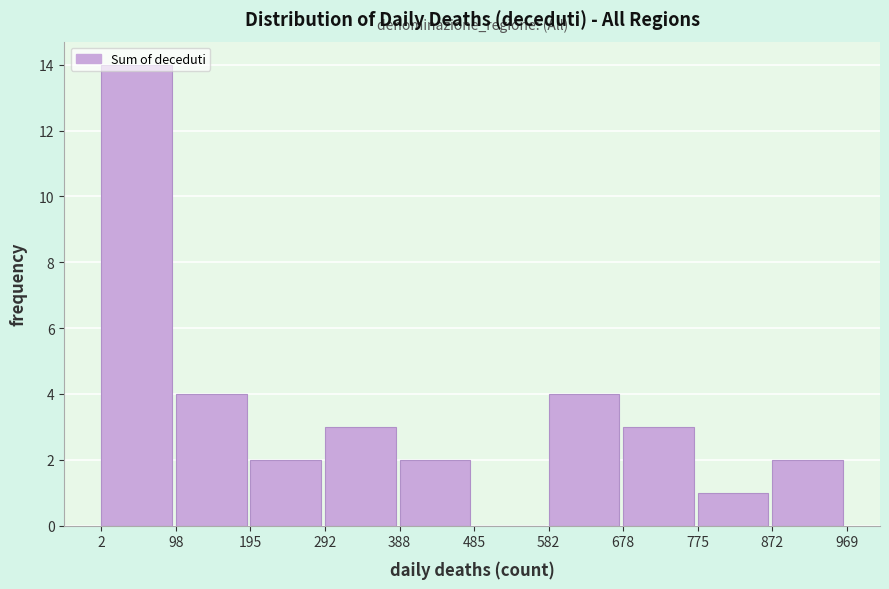

Reading left to right, transcribe this chart: for each bar, give the range it covers on the x-axis and its height. The values are not printed on the chart, so give them approximately, as read against the axis.

2 to 98: 14
98 to 195: 4
195 to 292: 2
292 to 388: 3
388 to 485: 2
485 to 582: 0
582 to 678: 4
678 to 775: 3
775 to 872: 1
872 to 969: 2